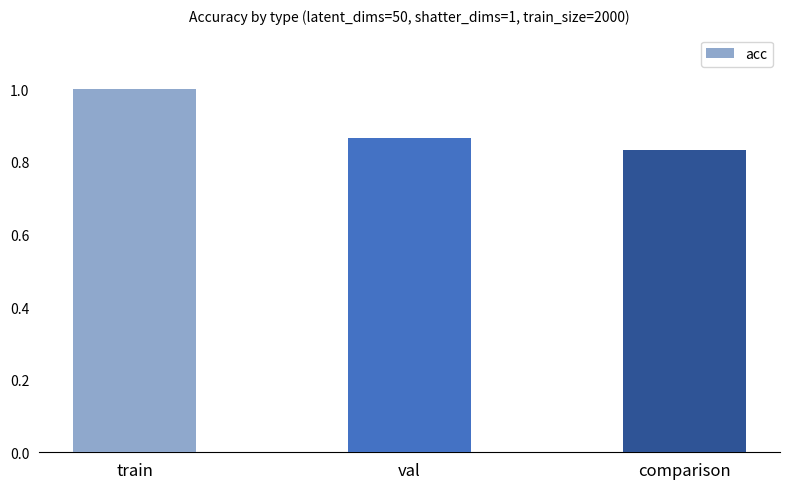

Which category has the highest value across all series?

train